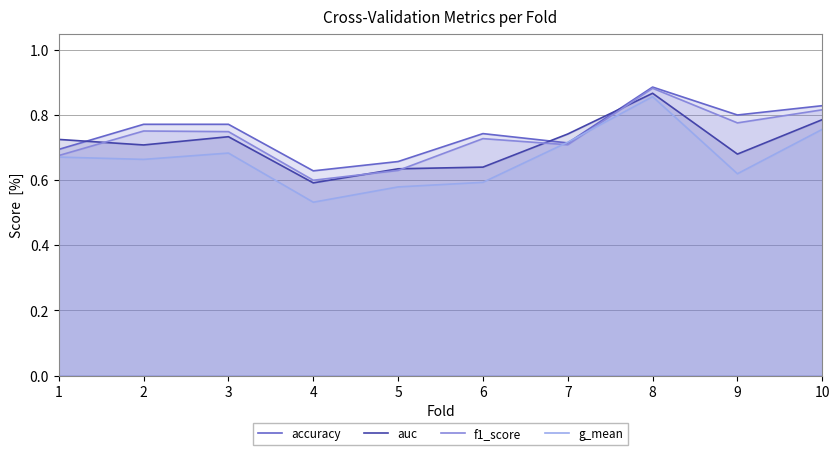

What is the difference between the second highest and minimum values in the accuracy series?

0.2